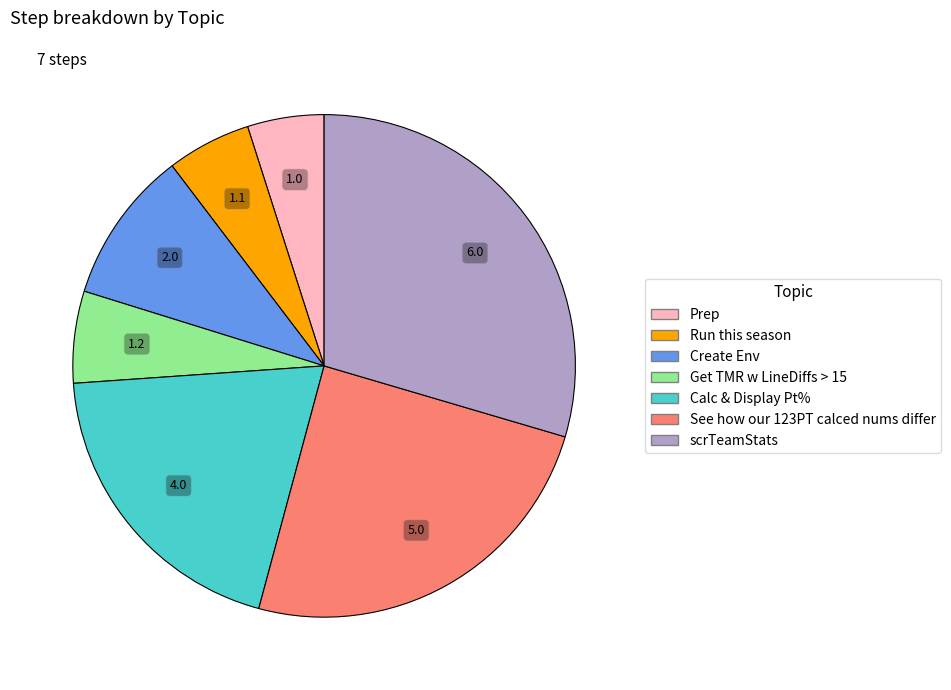

Count the number of slices in the pie.

7